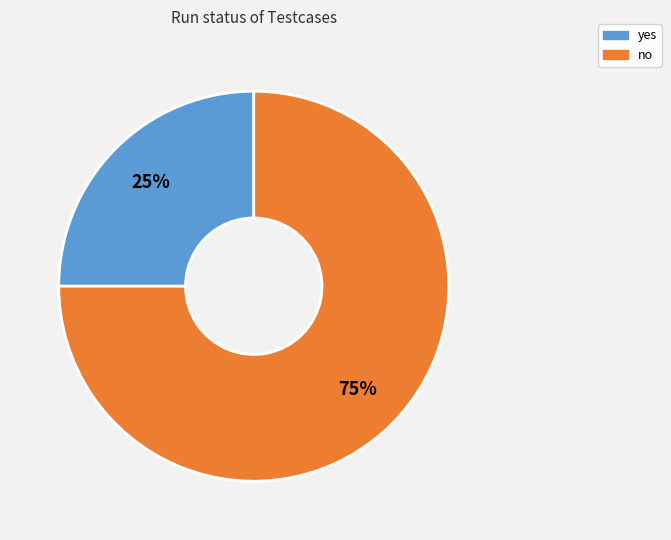

The yes slice represents 25% of the pie. True or false?

True